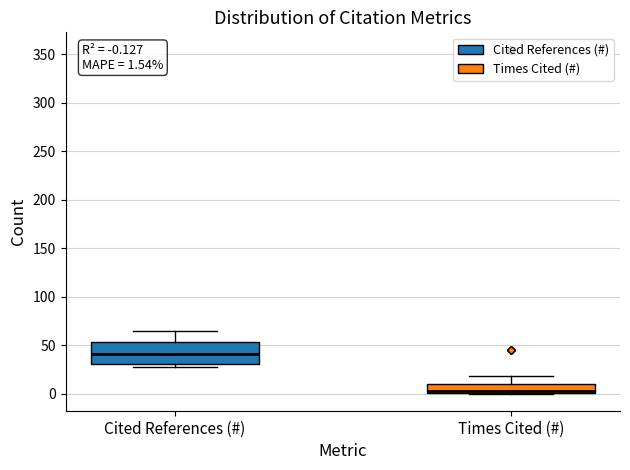

Comparing the boxes themselves (not the whiskers), which one is the tallest?

Cited References (#)